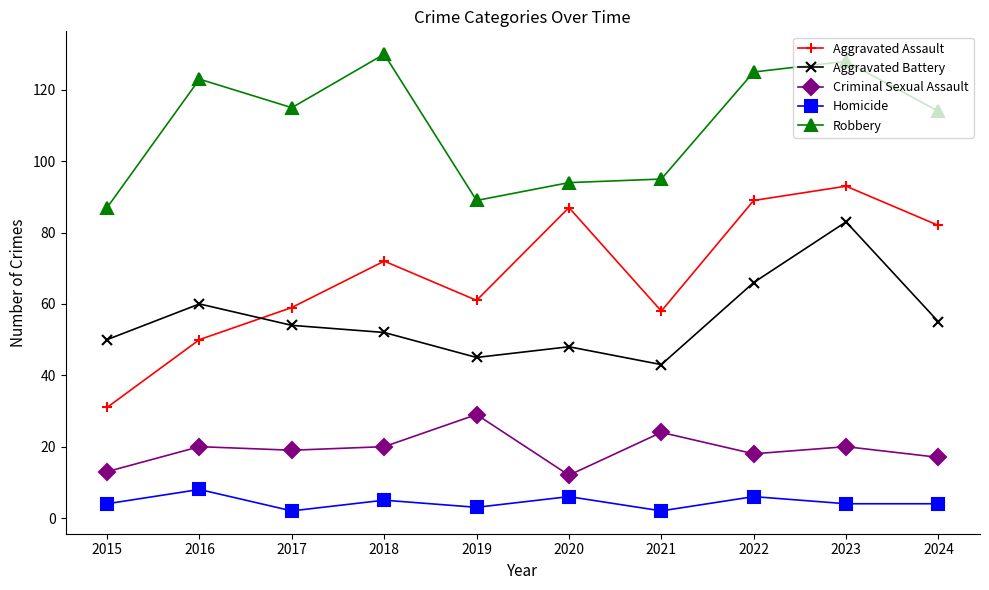

Which series changed the most between 2019 and 2020?

Aggravated Assault